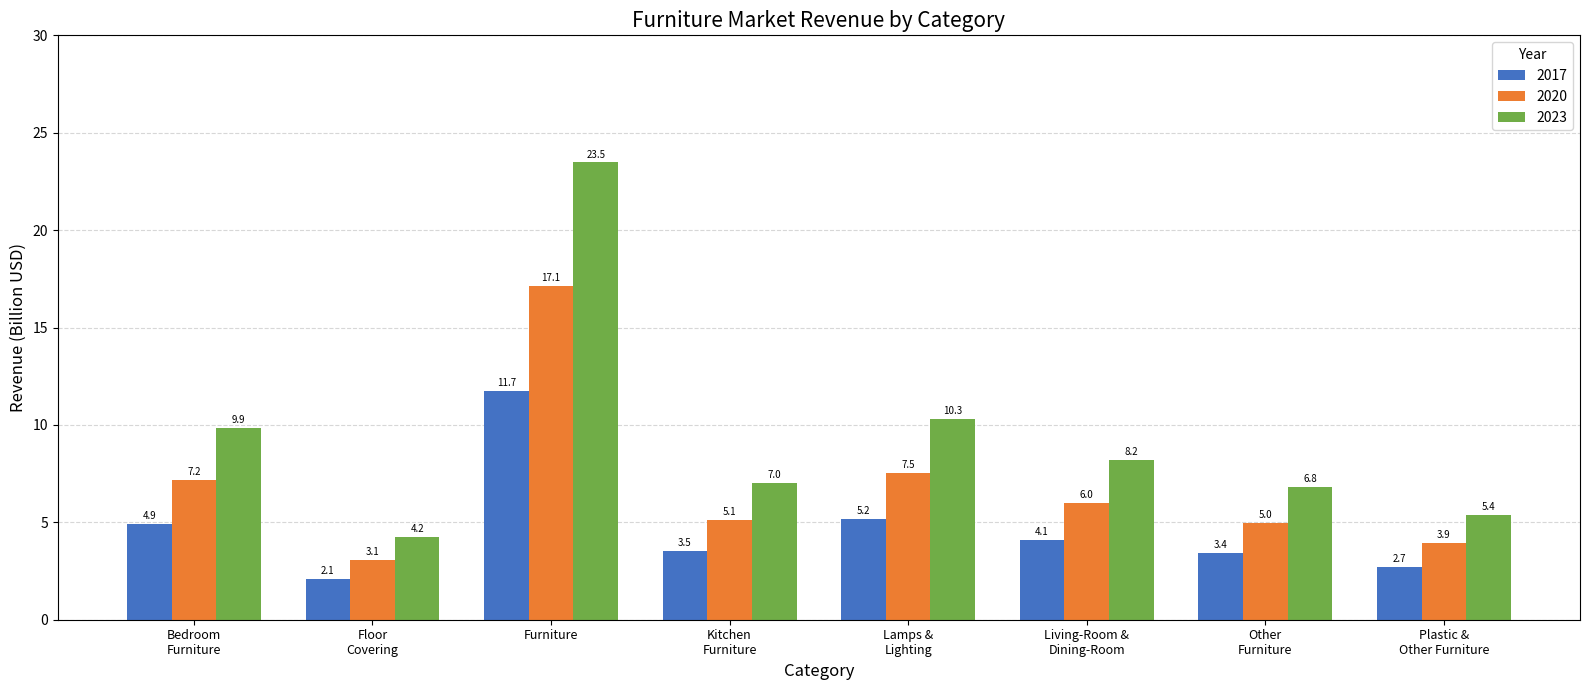

Which category has the lowest value in the 2023 series?

Floor
Covering